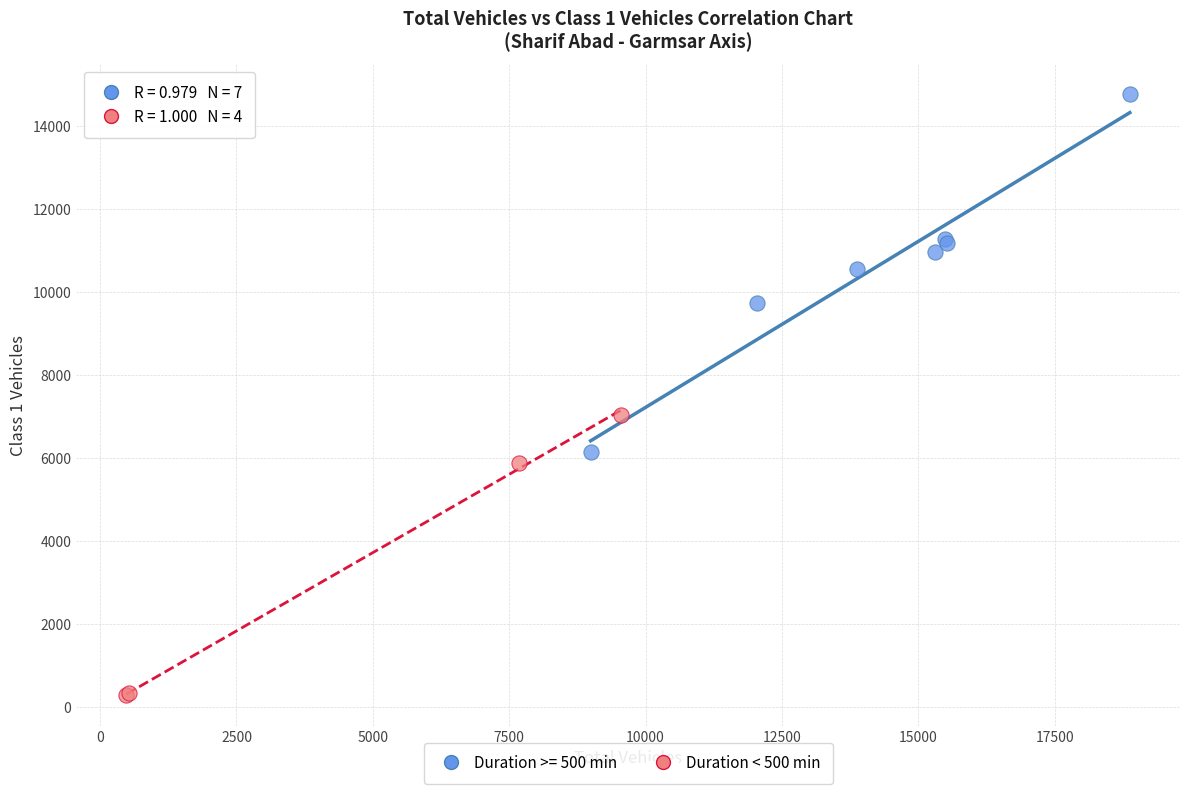

Which series contains the highest Y value?

Duration >= 500 min